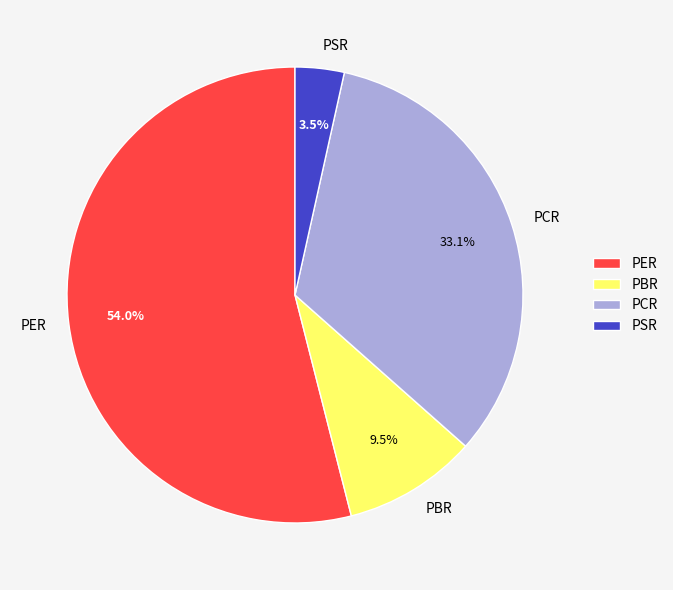

Which slice represents more than half of the pie?

PER